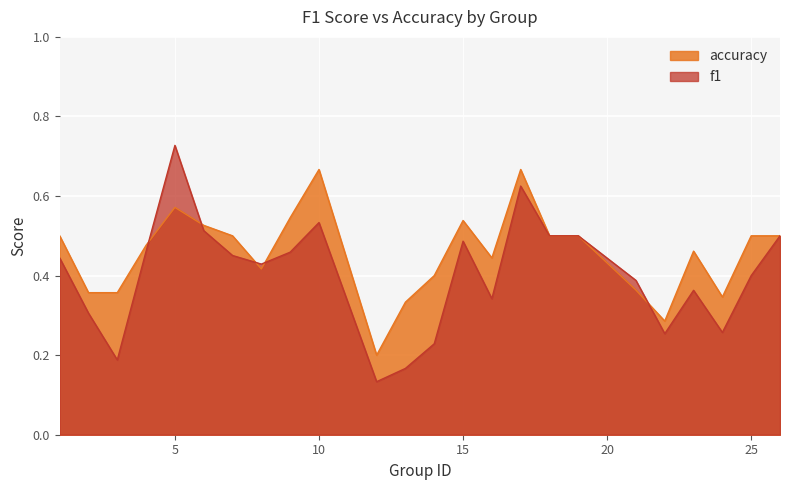

Where is the first local minimum for f1?

3